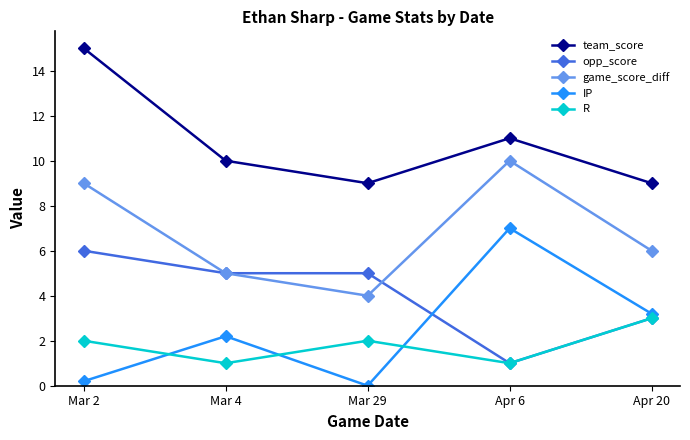

What is the difference between the highest and lowest values at Apr 6?

10.0